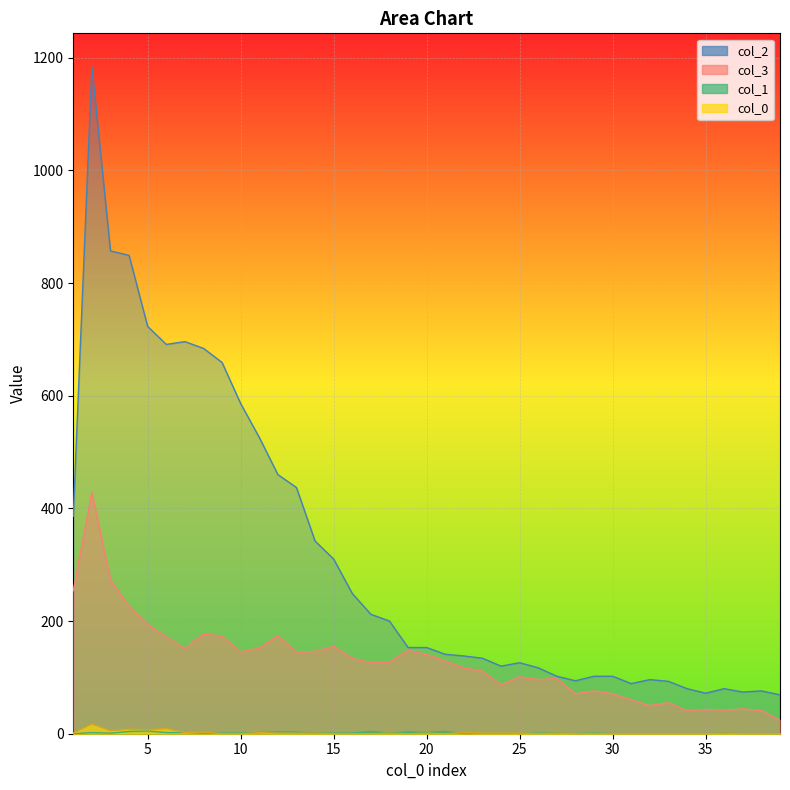

What is the value of the col_1 point at the 16th from the left?

1